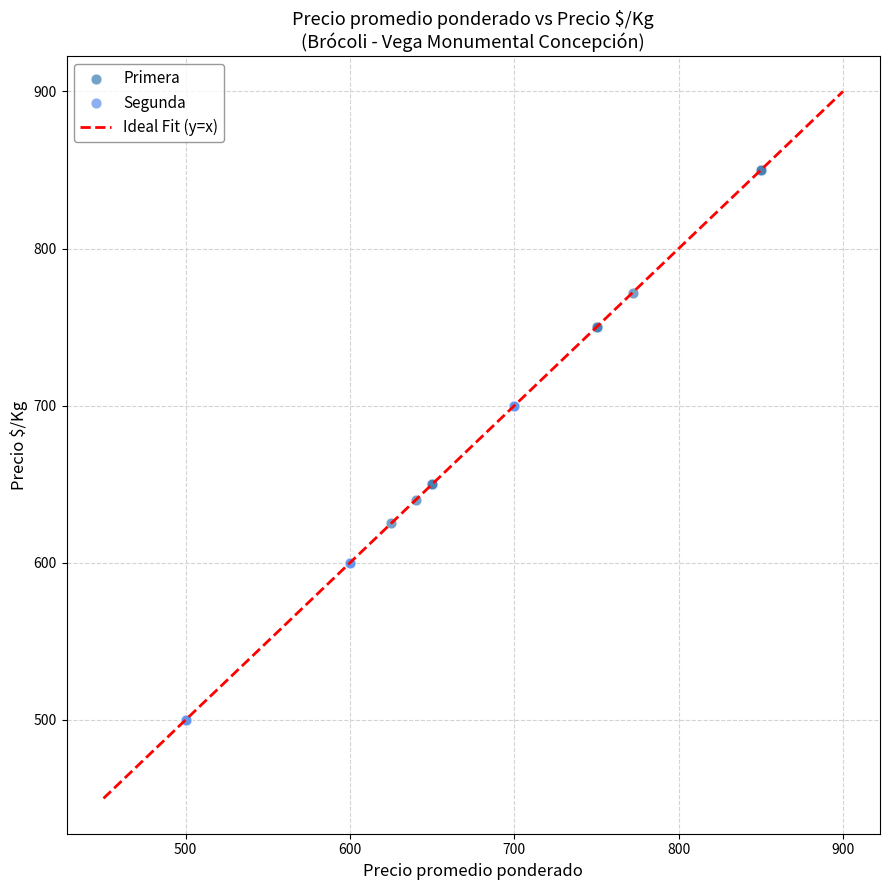

Which series has the widest spread of Y values?

Primera